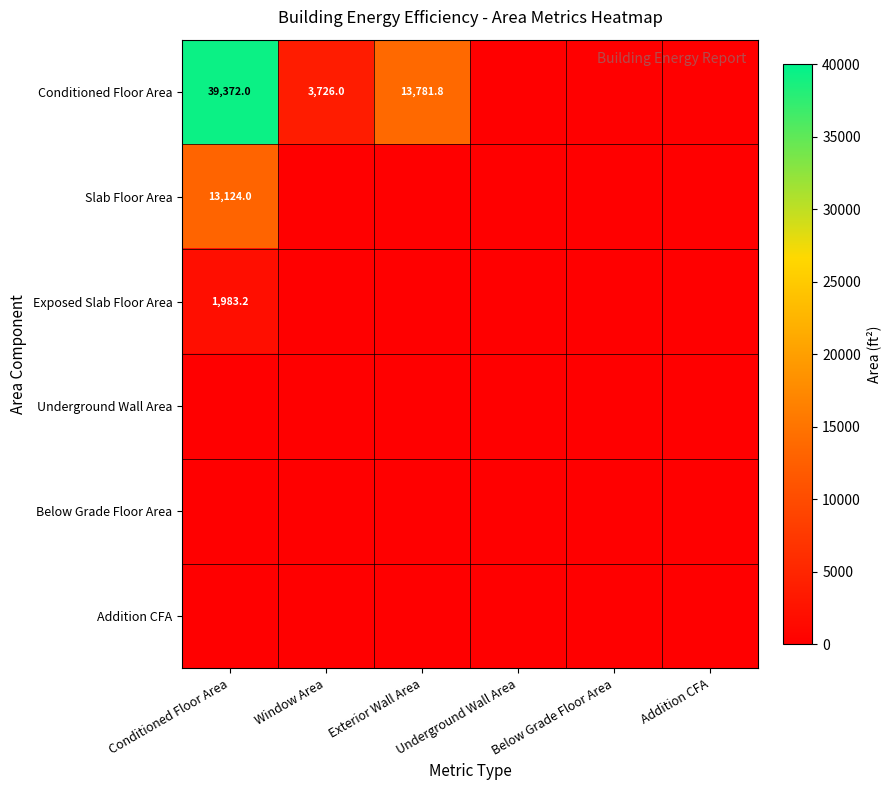

The Slab Floor Area series shows 13124.0 at Conditioned Floor Area. True or false?

True